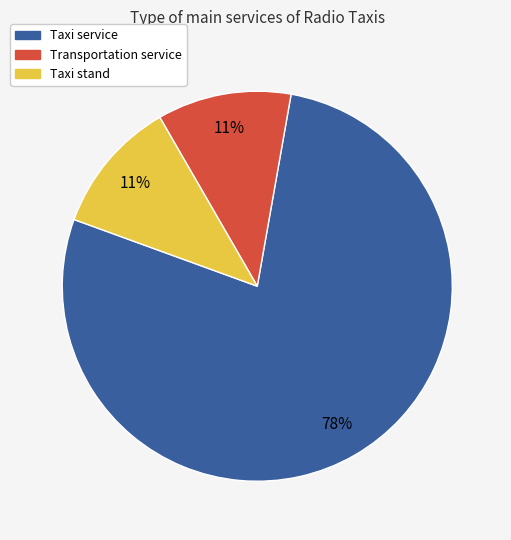

Which slice is the largest?

Taxi service